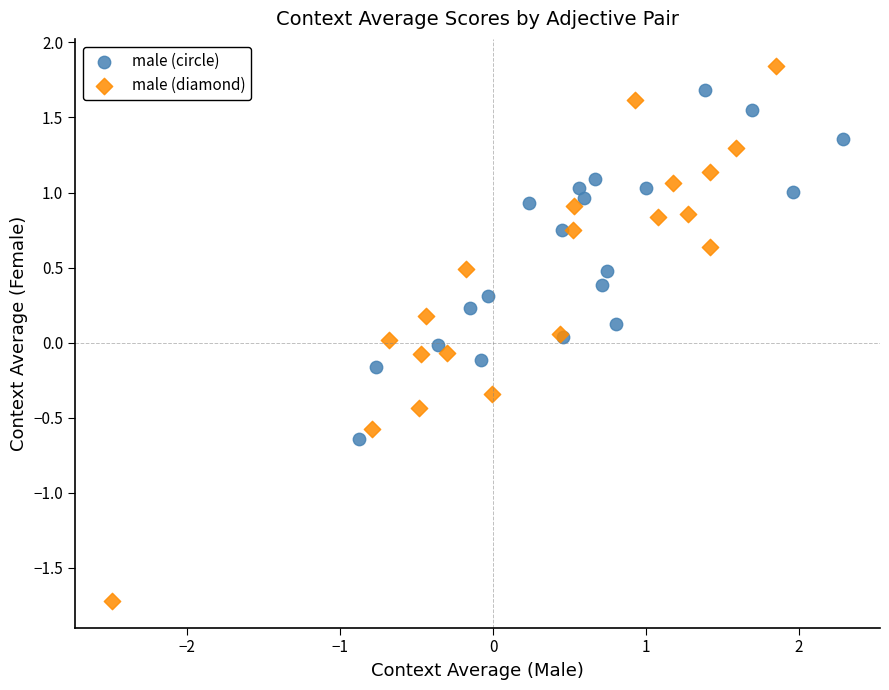

Which series contains the lowest Y value?

male (diamond)